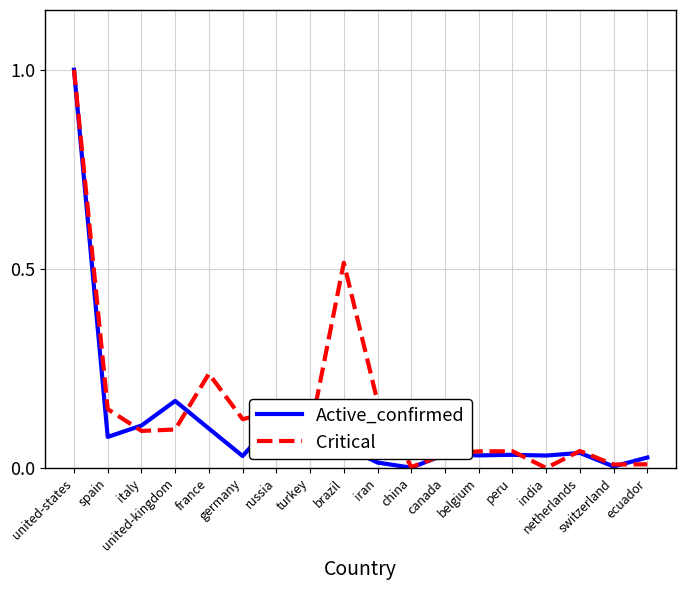

Between peru and ecuador, which series saw the biggest shift?

Critical